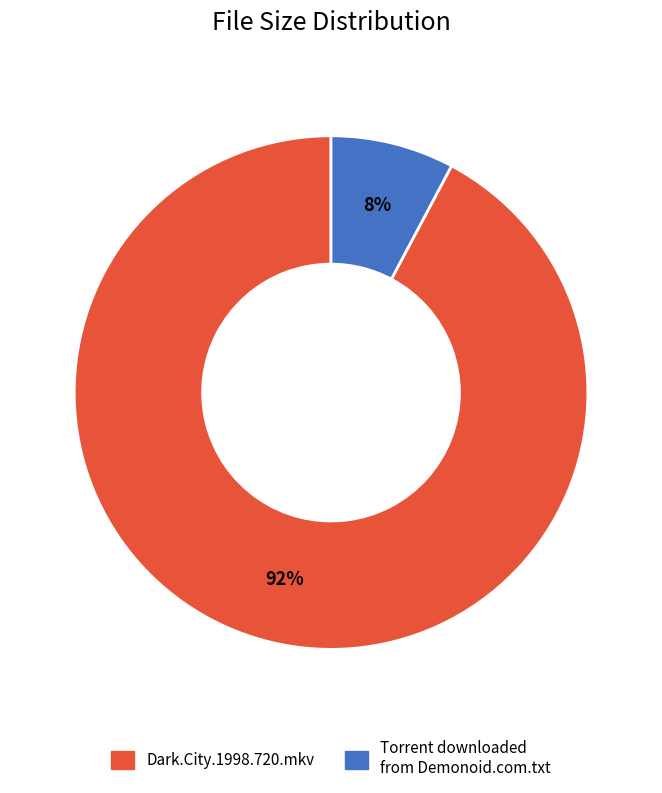

What is the smallest slice in the pie chart?

Torrent downloaded from Demonoid.com.txt